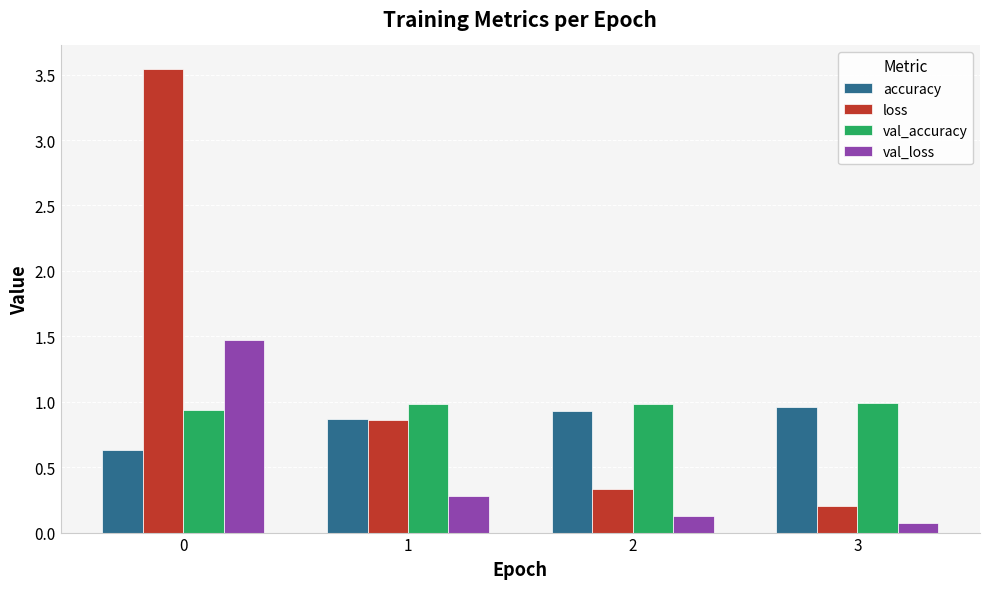

What are all the series names shown in the legend?

accuracy, loss, val_accuracy, val_loss